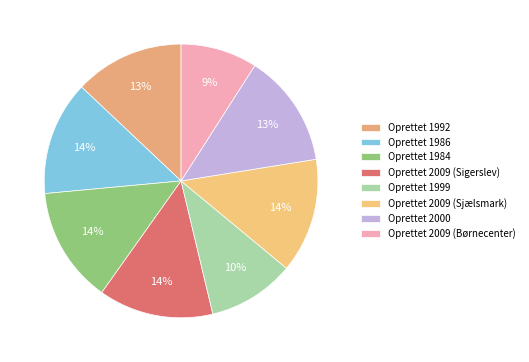

How many slices are in this pie chart?

8